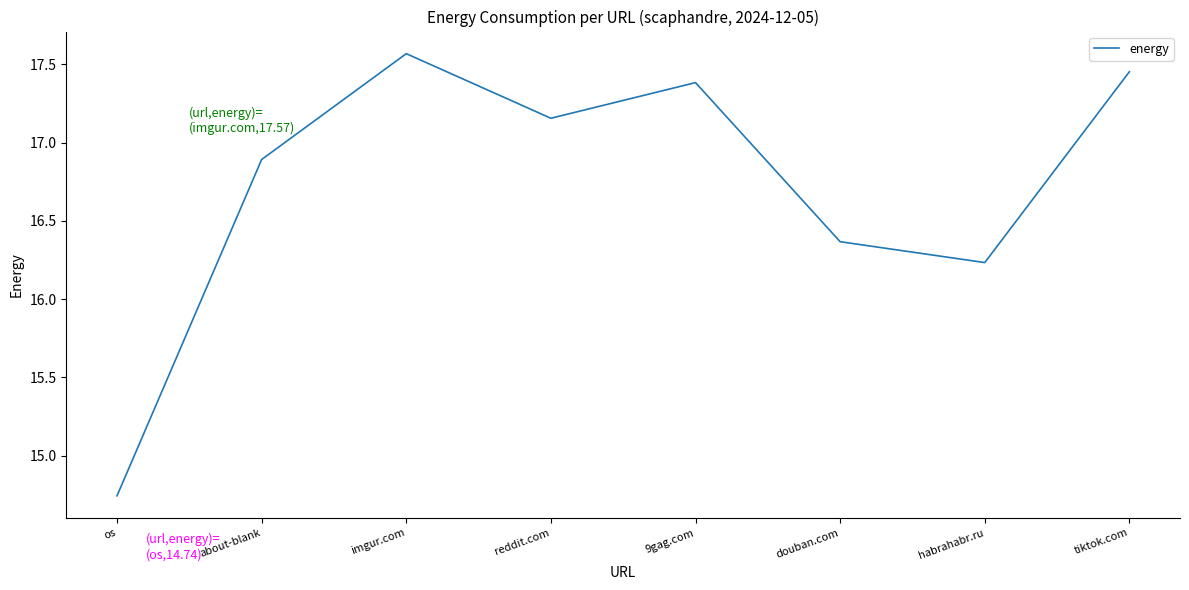

At which label is the value closest to 16?

habrahabr.ru